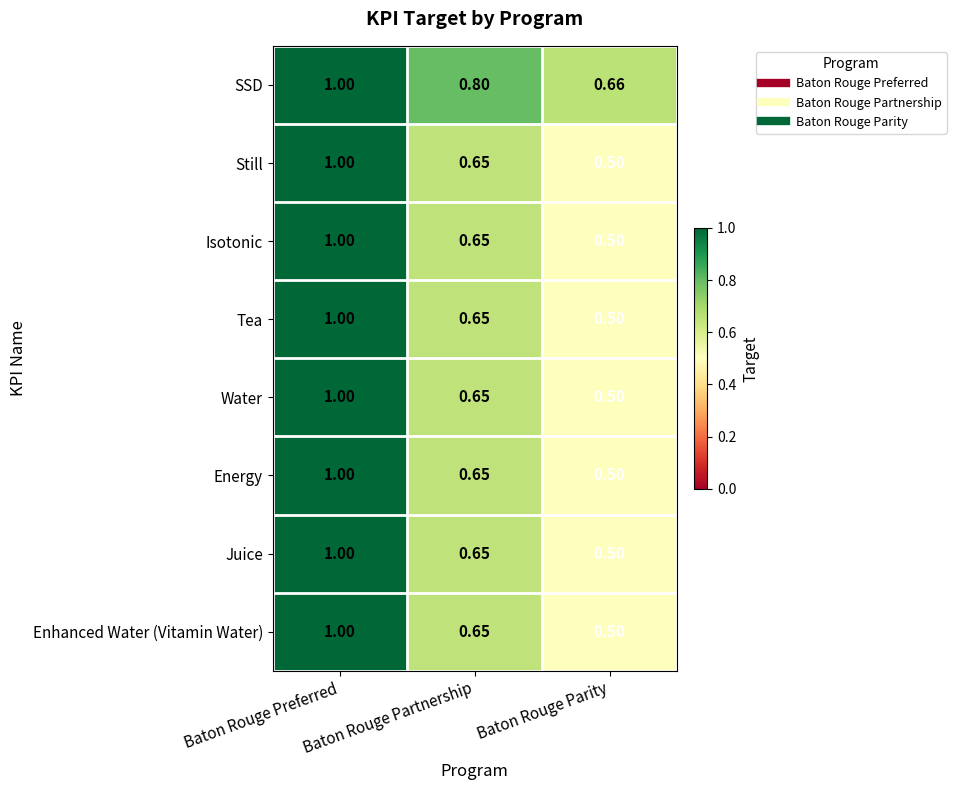

Where is SSD nearest to the value 0?

Baton Rouge Parity